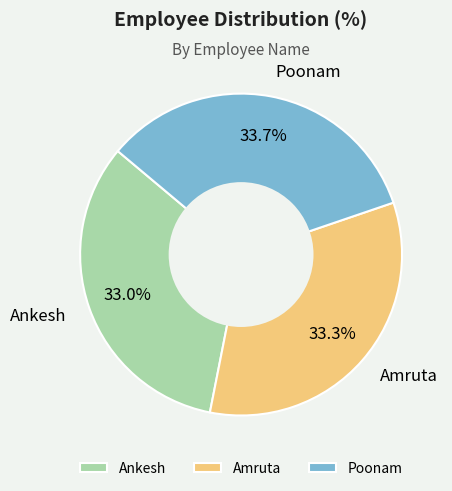

What percentage do Amruta and Poonam together represent?

67.0%